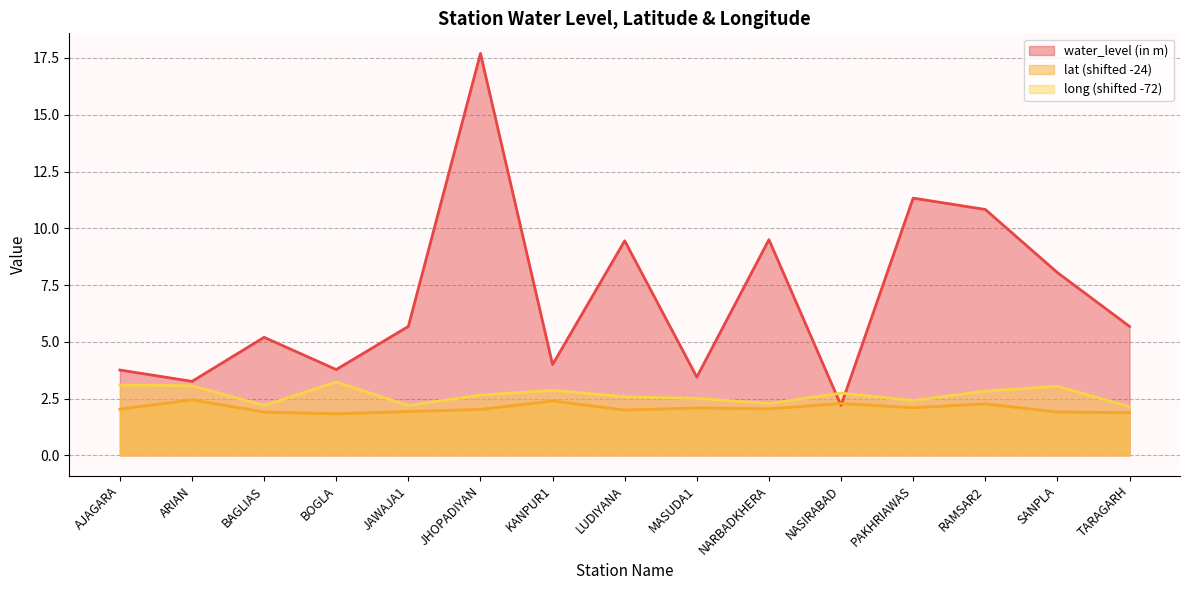

What is the total value across all series at RAMSAR2?

15.9